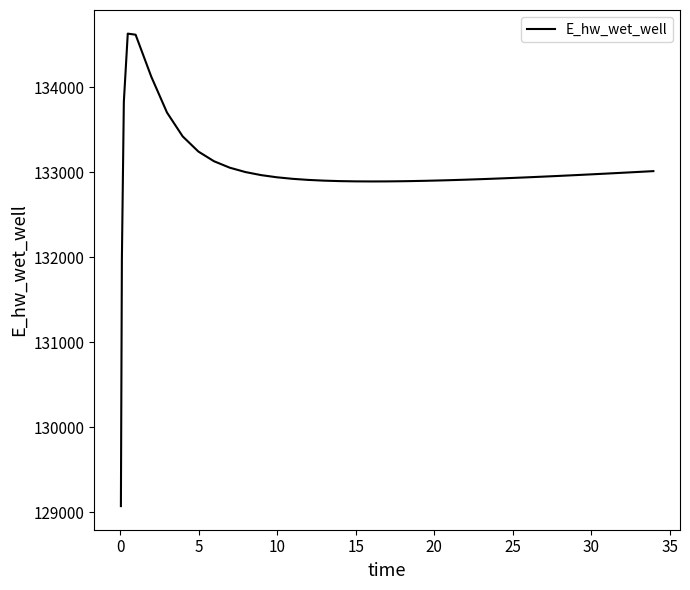

What is the maximum value shown in the chart?

134628.0